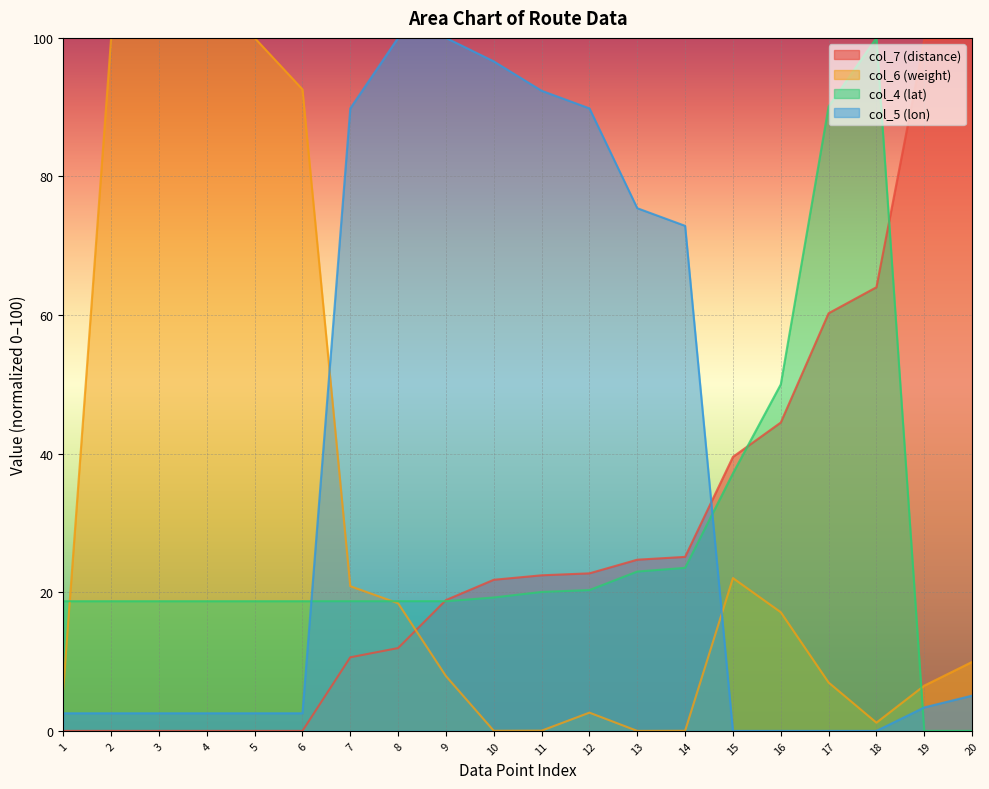

Reading left to right, extract all data points from this chart.

col_7 (distance): 0.0	0.0	0.0	0.0	0.0	0.0	10.6	12.0	18.9	21.8	22.5	22.7	24.7	25.1	39.5	44.5	60.3	64.0	99.7	100.0
col_6 (weight): 6.0	100.0	100.0	100.0	100.0	92.6	20.9	18.4	7.9	0.0	0.0	2.6	0.0	0.0	22.0	17.1	7.0	1.2	6.5	10.0
col_4 (lat): 18.7	18.7	18.7	18.7	18.7	18.7	18.7	18.7	18.7	19.3	20.1	20.3	23.0	23.5	37.2	50.0	90.1	100.0	0.0	0.0
col_5 (lon): 2.5	2.5	2.5	2.5	2.5	2.5	89.8	100.0	100.0	96.6	92.4	89.8	75.4	72.9	0.0	0.0	0.0	0.0	3.4	5.1